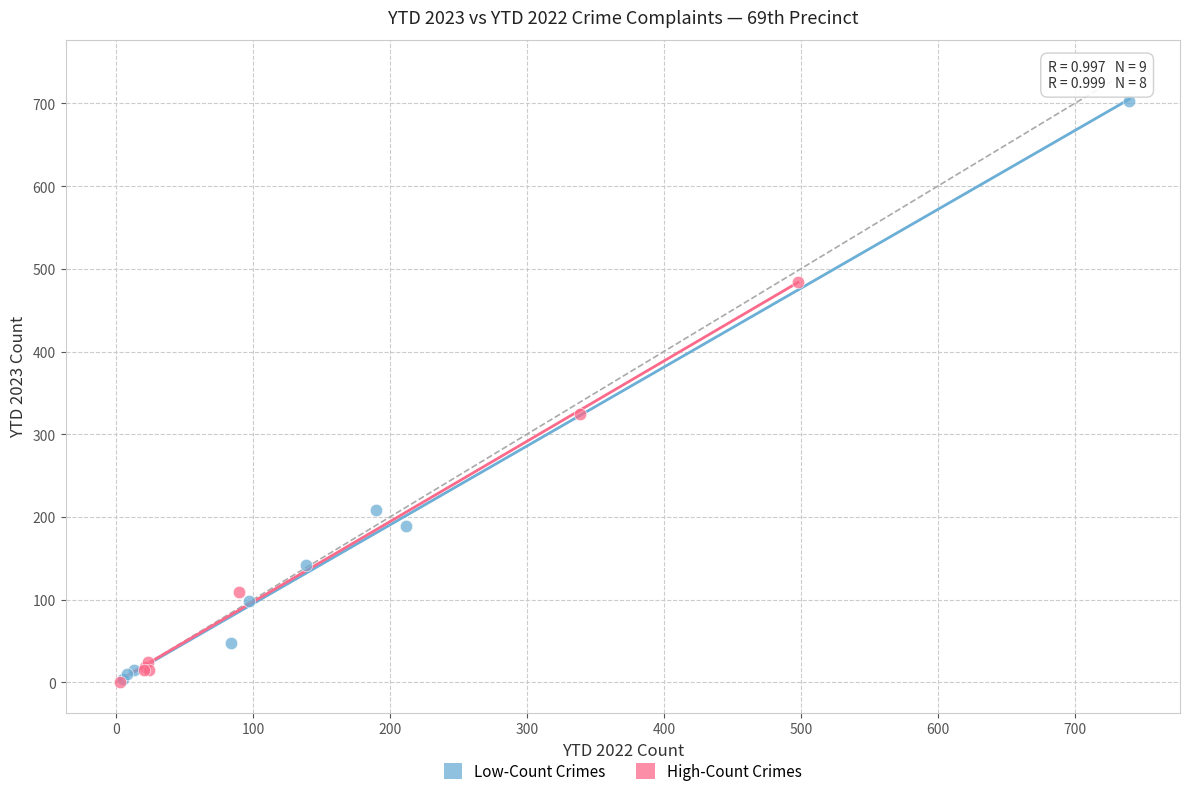

Which series reaches the maximum Y coordinate?

Low-Count Crimes